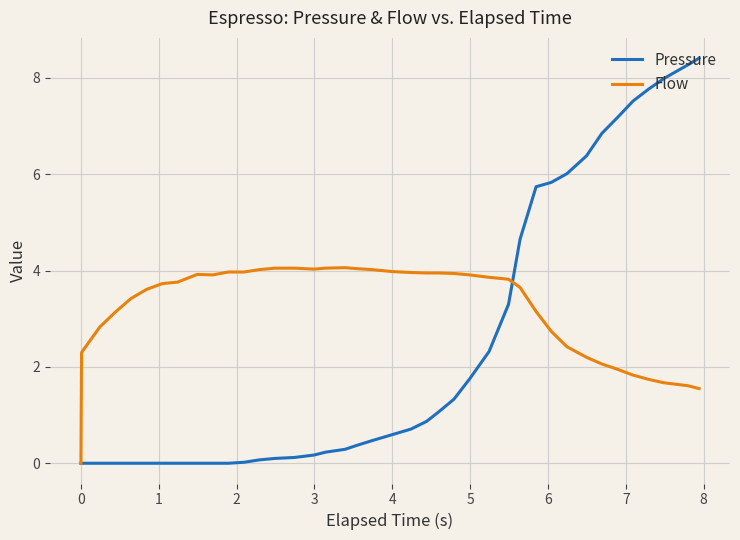

What is the greatest value displayed?

8.4